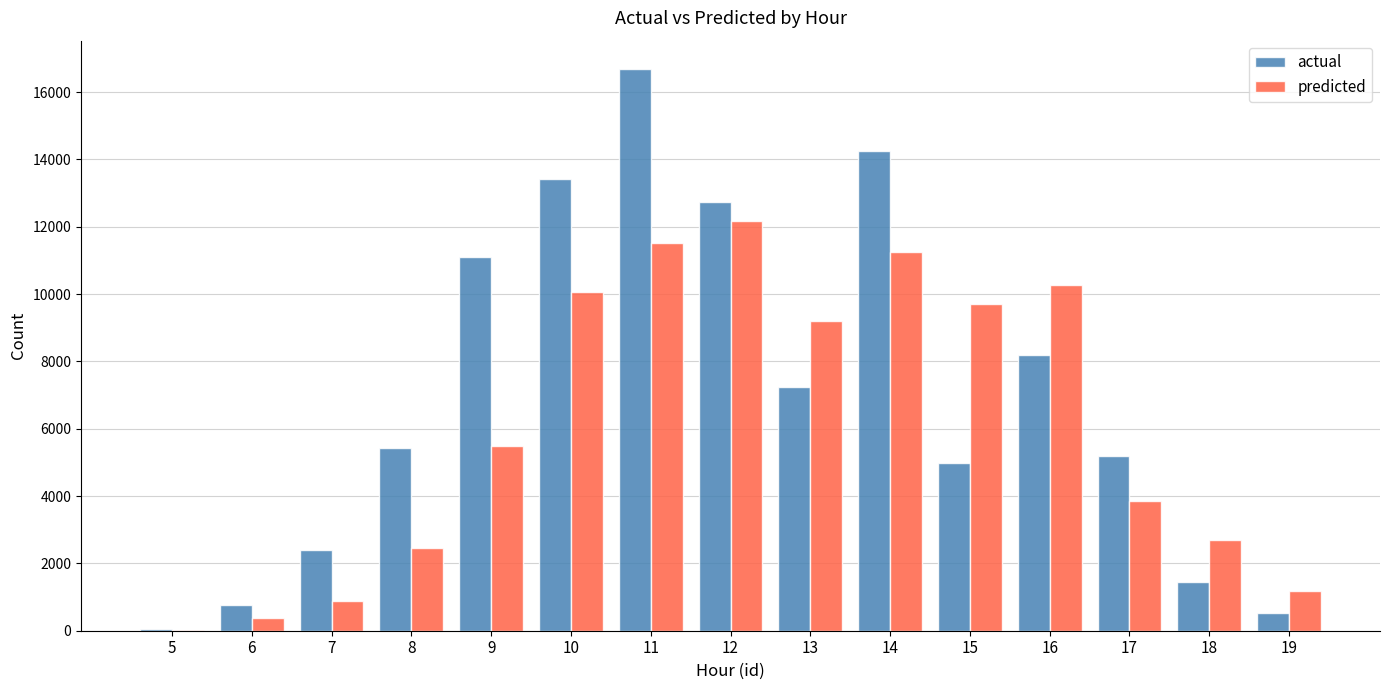

Which series changed the most between 5 and 11?

actual